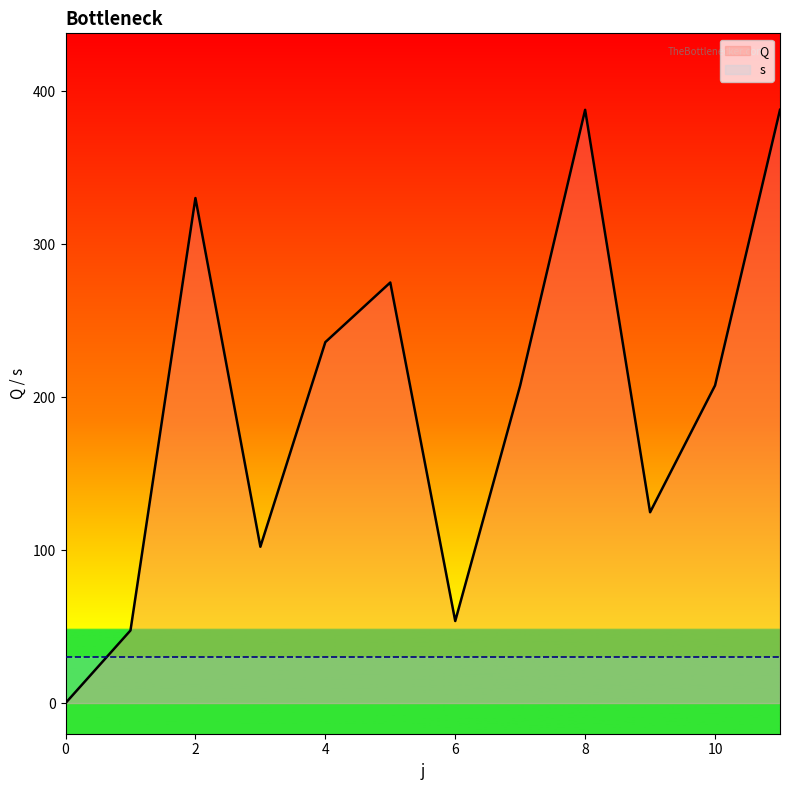

What is the sum of the values at 11 and 3?

490.0